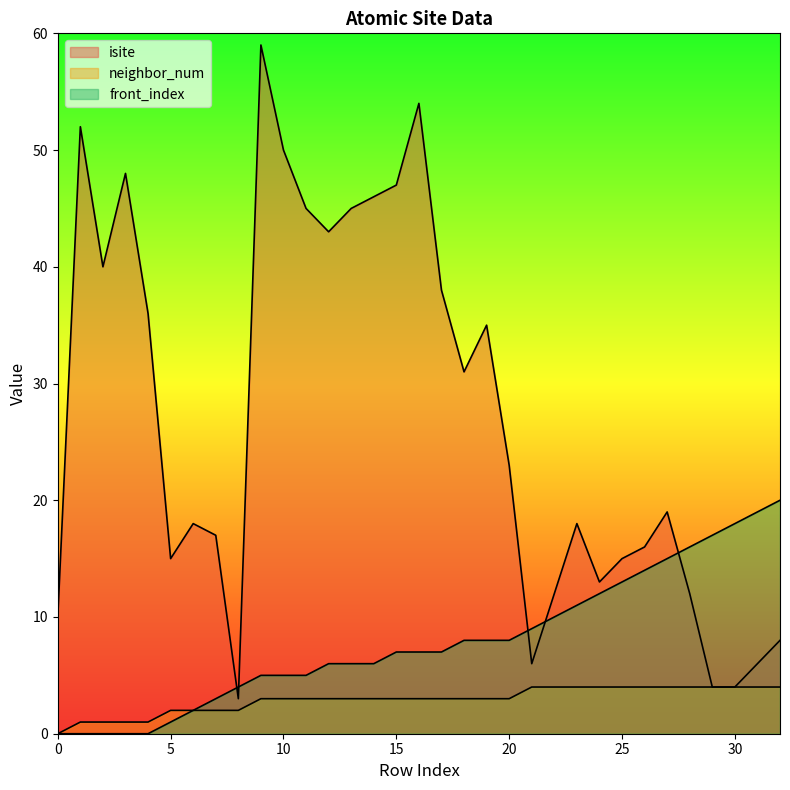

True or false: neighbor_num and isite intersect in this chart.

False